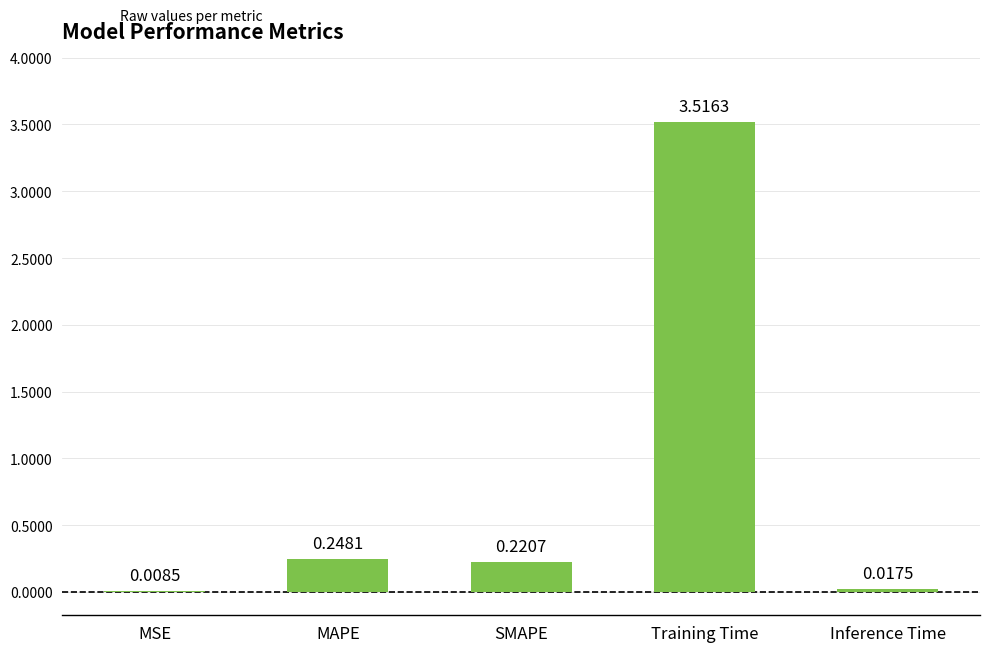

What is the change in value from MAPE to Training Time?

+3.3